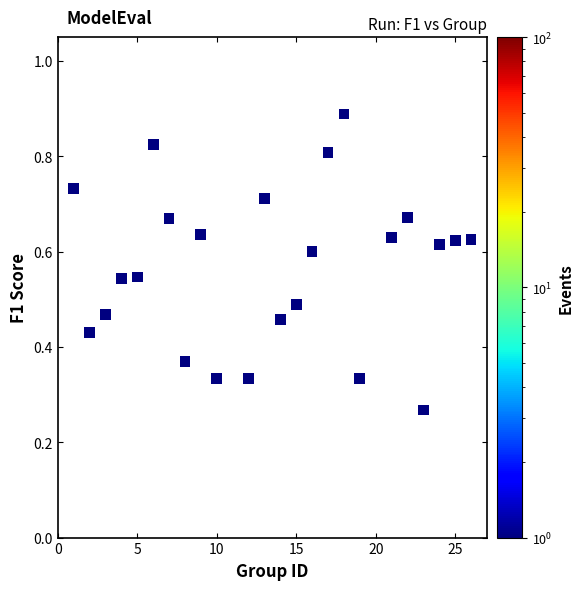

What is the range of X values (max minus min)?

25.0